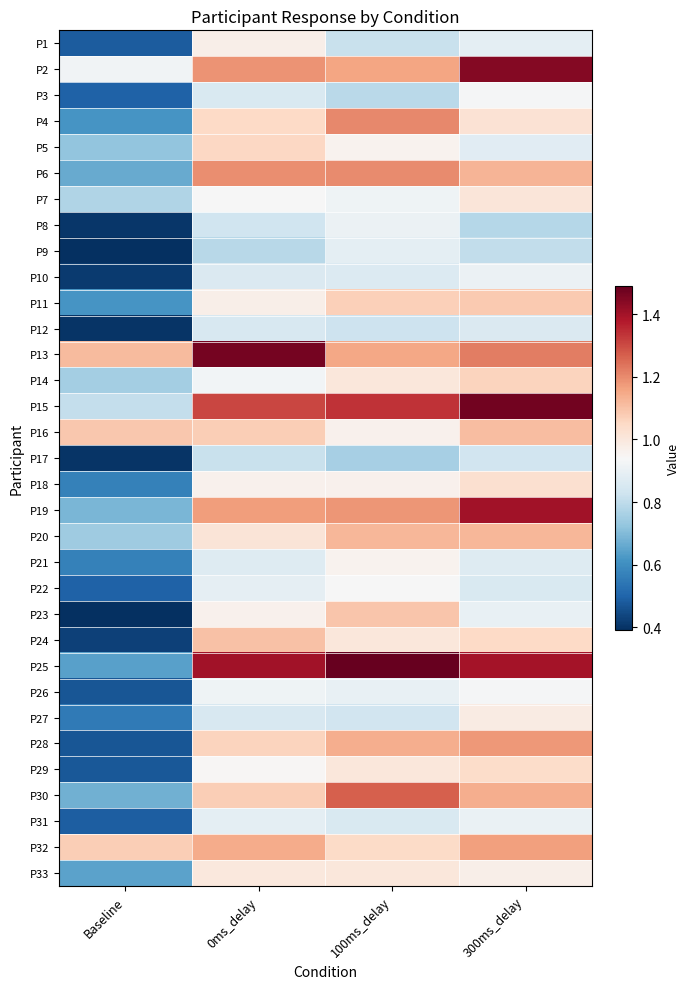

At which category is the sum across all series the highest?

300ms_delay